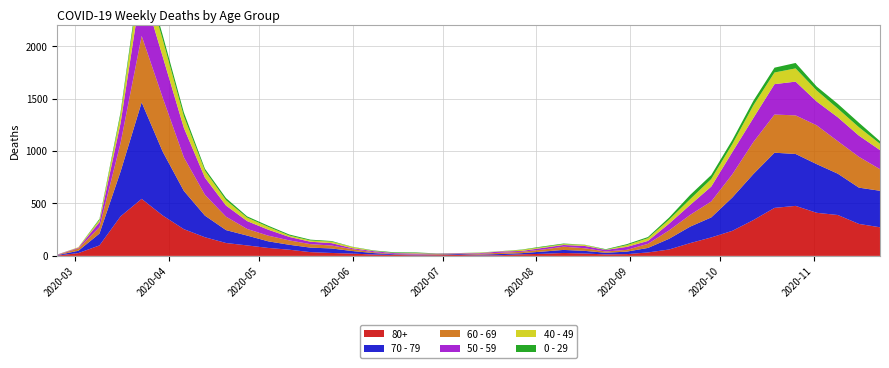

Reading right to left, extract all data points from this chart.

80+: 2020-11-23=273	2020-11-16=305	2020-11-09=390	2020-11-02=411	2020-10-26=477	2020-10-19=458	2020-10-12=342	2020-10-05=239	2020-09-28=176	2020-09-21=122	2020-09-14=61	2020-09-07=33	2020-08-31=17	2020-08-24=14	2020-08-17=23	2020-08-10=28	2020-08-03=20	2020-07-27=15	2020-07-20=7	2020-07-13=5	2020-07-06=9	2020-06-29=7	2020-06-22=6	2020-06-15=9	2020-06-08=13	2020-06-01=22	2020-05-25=28	2020-05-18=36	2020-05-11=59	2020-05-04=76	2020-04-27=100	2020-04-20=123	2020-04-13=178	2020-04-06=255	2020-03-30=385	2020-03-23=544	2020-03-16=377	2020-03-09=100	2020-03-02=27	2020-02-24=3
70 - 79: 2020-11-23=348	2020-11-16=346	2020-11-09=394	2020-11-02=464	2020-10-26=495	2020-10-19=526	2020-10-12=439	2020-10-05=318	2020-09-28=191	2020-09-21=157	2020-09-14=102	2020-09-07=43	2020-08-31=24	2020-08-24=16	2020-08-17=25	2020-08-10=29	2020-08-03=21	2020-07-27=11	2020-07-20=11	2020-07-13=7	2020-07-06=8	2020-06-29=5	2020-06-22=5	2020-06-15=6	2020-06-08=14	2020-06-01=24	2020-05-25=43	2020-05-18=43	2020-05-11=47	2020-05-04=63	2020-04-27=94	2020-04-20=123	2020-04-13=206	2020-04-06=365	2020-03-30=608	2020-03-23=920	2020-03-16=427	2020-03-09=113	2020-03-02=22	2020-02-24=4
60 - 69: 2020-11-23=206	2020-11-16=294	2020-11-09=310	2020-11-02=370	2020-10-26=368	2020-10-19=364	2020-10-12=305	2020-10-05=221	2020-09-28=152	2020-09-21=112	2020-09-14=80	2020-09-07=39	2020-08-31=17	2020-08-24=12	2020-08-17=25	2020-08-10=31	2020-08-03=19	2020-07-27=13	2020-07-20=12	2020-07-13=8	2020-07-06=3	2020-06-29=6	2020-06-22=3	2020-06-15=3	2020-06-08=8	2020-06-01=18	2020-05-25=28	2020-05-18=33	2020-05-11=42	2020-05-04=54	2020-04-27=63	2020-04-20=128	2020-04-13=199	2020-04-06=320	2020-03-30=514	2020-03-23=634	2020-03-16=272	2020-03-09=61	2020-03-02=22	2020-02-24=2
50 - 59: 2020-11-23=182	2020-11-16=202	2020-11-09=228	2020-11-02=227	2020-10-26=322	2020-10-19=290	2020-10-12=230	2020-10-05=212	2020-09-28=142	2020-09-21=95	2020-09-14=64	2020-09-07=28	2020-08-31=28	2020-08-24=15	2020-08-17=22	2020-08-10=16	2020-08-03=16	2020-07-27=8	2020-07-20=12	2020-07-13=6	2020-07-06=5	2020-06-29=3	2020-06-22=9	2020-06-15=8	2020-06-08=10	2020-06-01=9	2020-05-25=23	2020-05-18=23	2020-05-11=33	2020-05-04=57	2020-04-27=75	2020-04-20=106	2020-04-13=163	2020-04-06=281	2020-03-30=392	2020-03-23=475	2020-03-16=190	2020-03-09=48	2020-03-02=7	2020-02-24=3
40 - 49: 2020-11-23=60	2020-11-16=80	2020-11-09=83	2020-11-02=105	2020-10-26=126	2020-10-19=111	2020-10-12=120	2020-10-05=76	2020-09-28=72	2020-09-21=55	2020-09-14=38	2020-09-07=26	2020-08-31=17	2020-08-24=2	2020-08-17=10	2020-08-10=8	2020-08-03=8	2020-07-27=10	2020-07-20=2	2020-07-13=4	2020-07-06=1	2020-06-29=1	2020-06-22=5	2020-06-15=2	2020-06-08=3	2020-06-01=12	2020-05-25=14	2020-05-18=12	2020-05-11=13	2020-05-04=27	2020-04-27=33	2020-04-20=51	2020-04-13=66	2020-04-06=111	2020-03-30=163	2020-03-23=183	2020-03-16=79	2020-03-09=21	2020-03-02=5	2020-02-24=0
0 - 29: 2020-11-23=25	2020-11-16=43	2020-11-09=45	2020-11-02=38	2020-10-26=52	2020-10-19=46	2020-10-12=44	2020-10-05=39	2020-09-28=38	2020-09-21=40	2020-09-14=20	2020-09-07=11	2020-08-31=9	2020-08-24=5	2020-08-17=2	2020-08-10=6	2020-08-03=6	2020-07-27=3	2020-07-20=1	2020-07-13=2	2020-07-06=1	2020-06-29=2	2020-06-22=5	2020-06-15=6	2020-06-08=4	2020-06-01=2	2020-05-25=6	2020-05-18=8	2020-05-11=10	2020-05-04=11	2020-04-27=12	2020-04-20=20	2020-04-13=19	2020-04-06=36	2020-03-30=42	2020-03-23=47	2020-03-16=25	2020-03-09=10	2020-03-02=0	2020-02-24=1